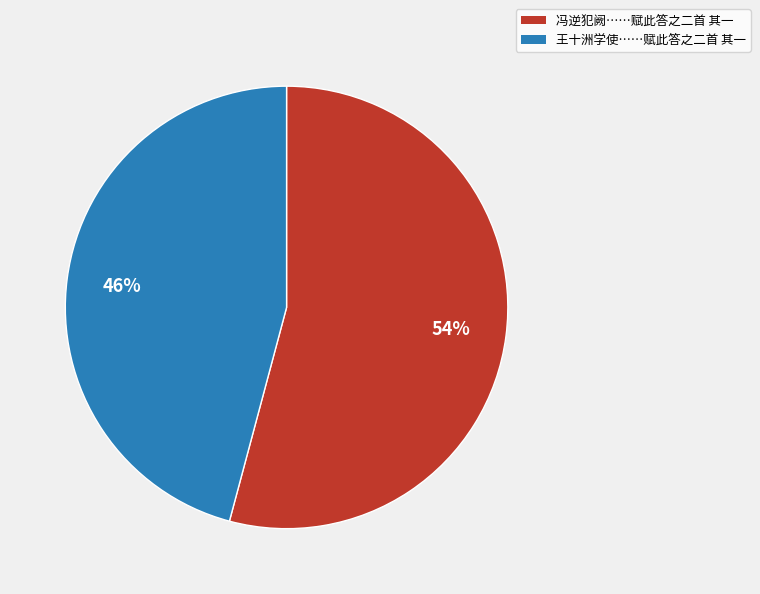

Does any single category account for the majority?

Yes